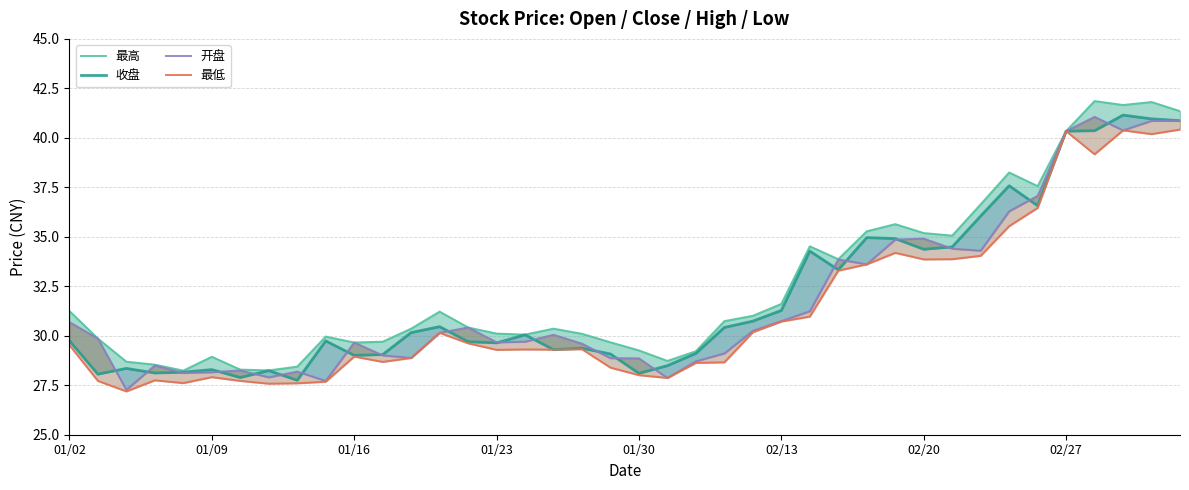

List the series in order of their overall mean, highest first.

最高, 收盘, 开盘, 最低